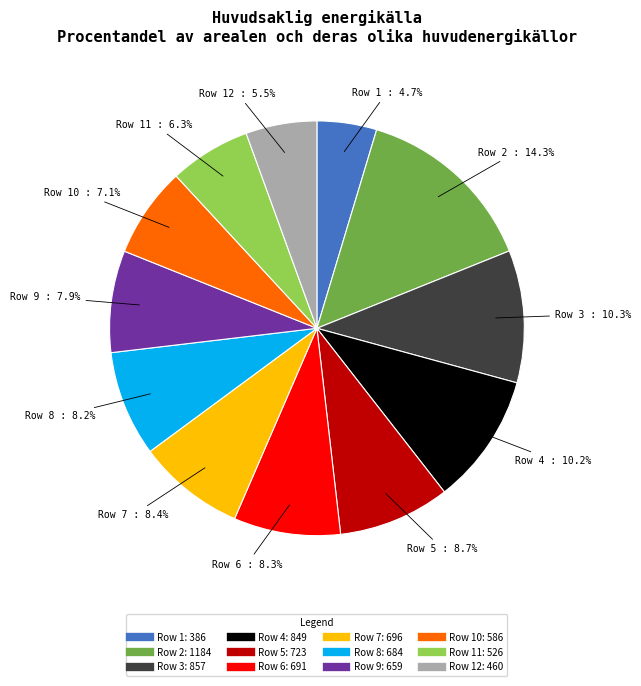

Is there a majority slice in this chart?

No